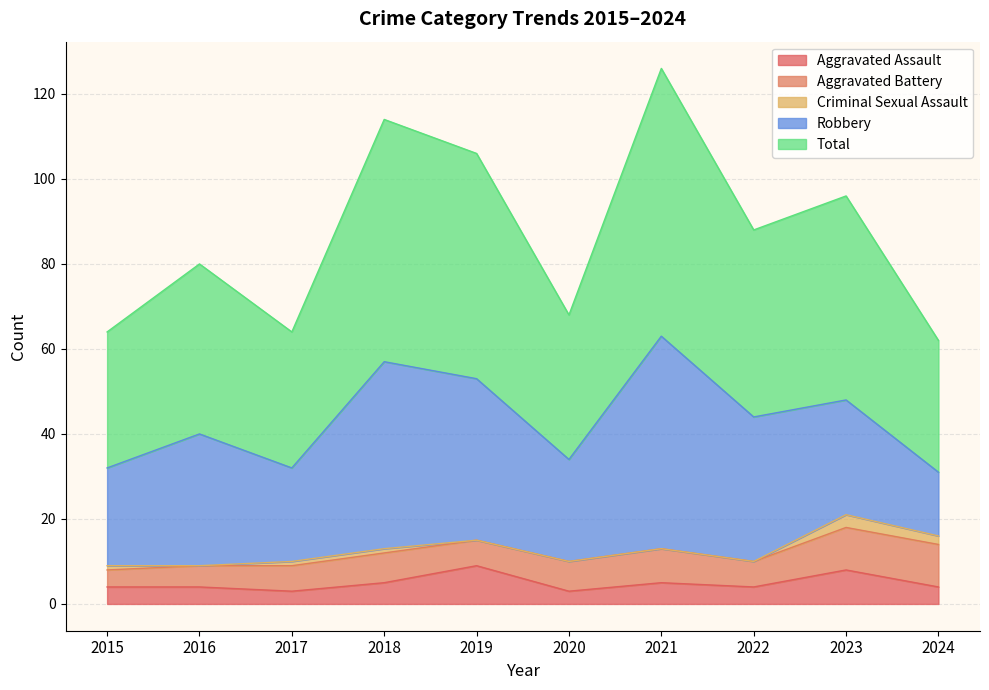

Rank the categories by Robbery value from lowest to highest.

2024, 2017, 2015, 2020, 2023, 2016, 2022, 2019, 2018, 2021